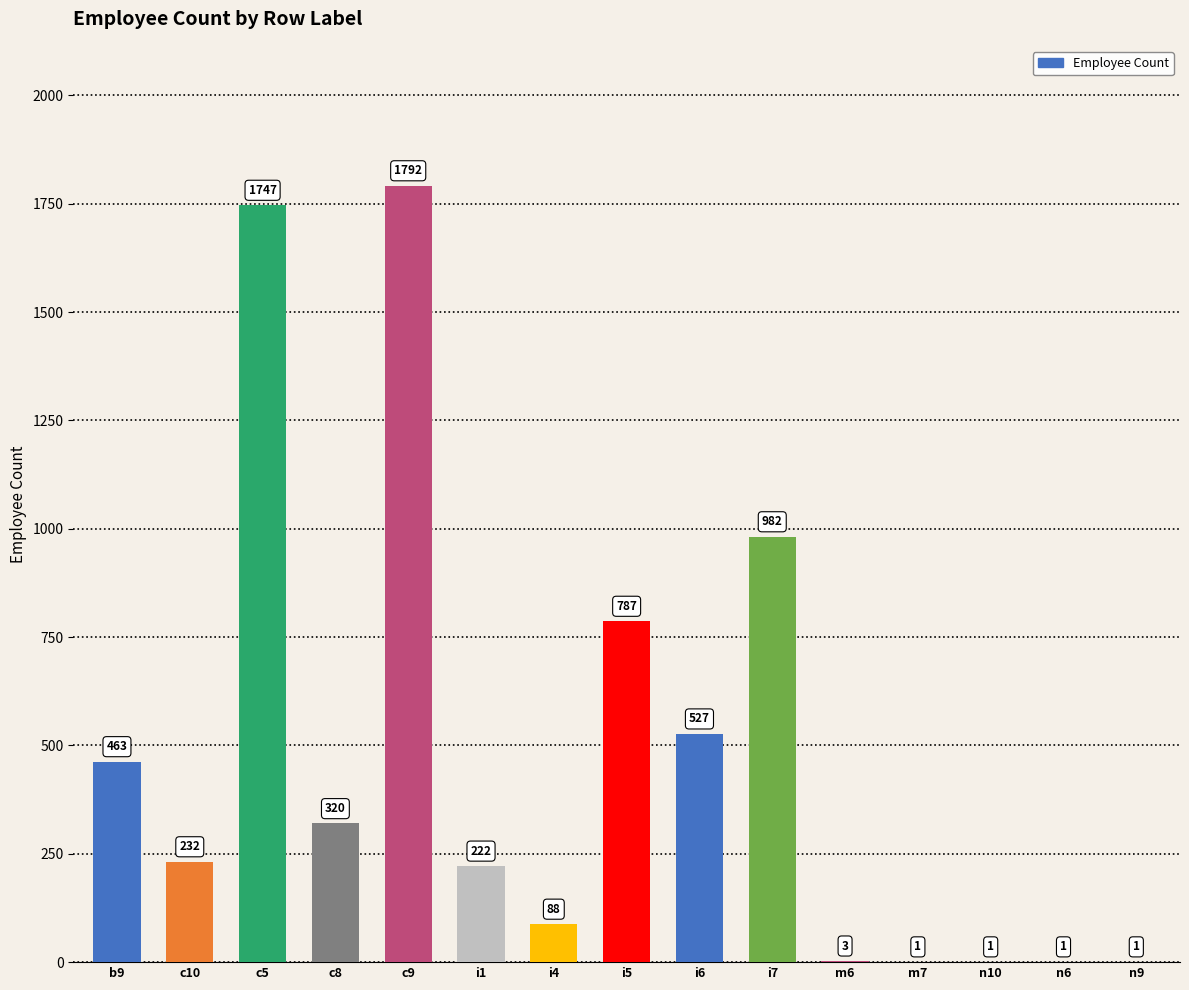

True or false: the data shows 520 at i7.

False